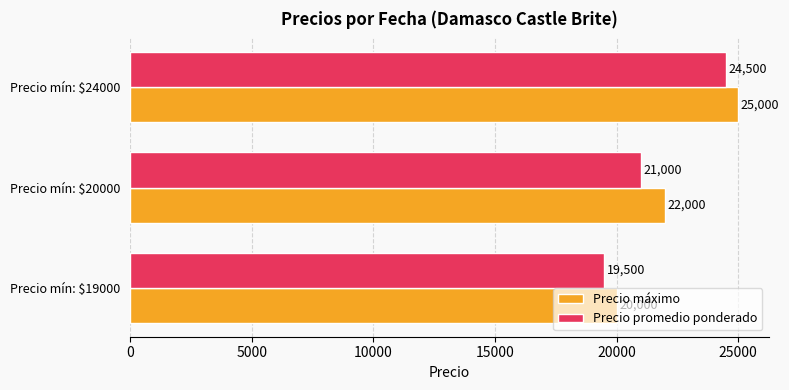

Read the Precio promedio ponderado value at Precio mín: $24000.

24500